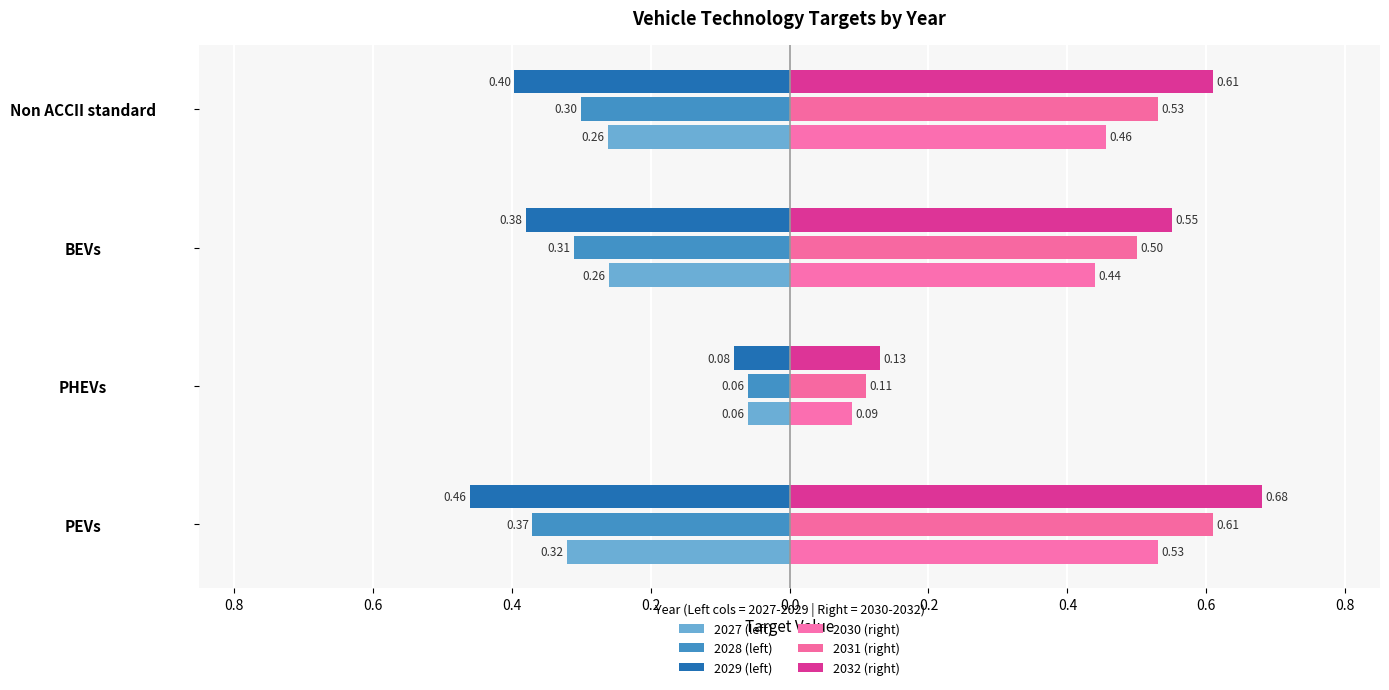

Rank the series by their maximum value, from highest to lowest.

2032 (right), 2031 (right), 2030 (right), 2027 (left), 2028 (left), 2029 (left)